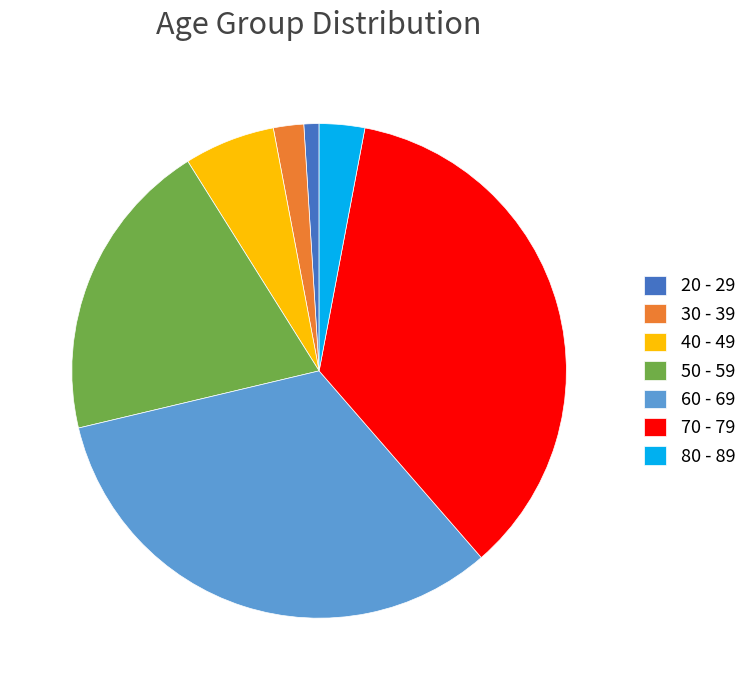

Between 70 - 79 and 80 - 89, which is larger?

70 - 79